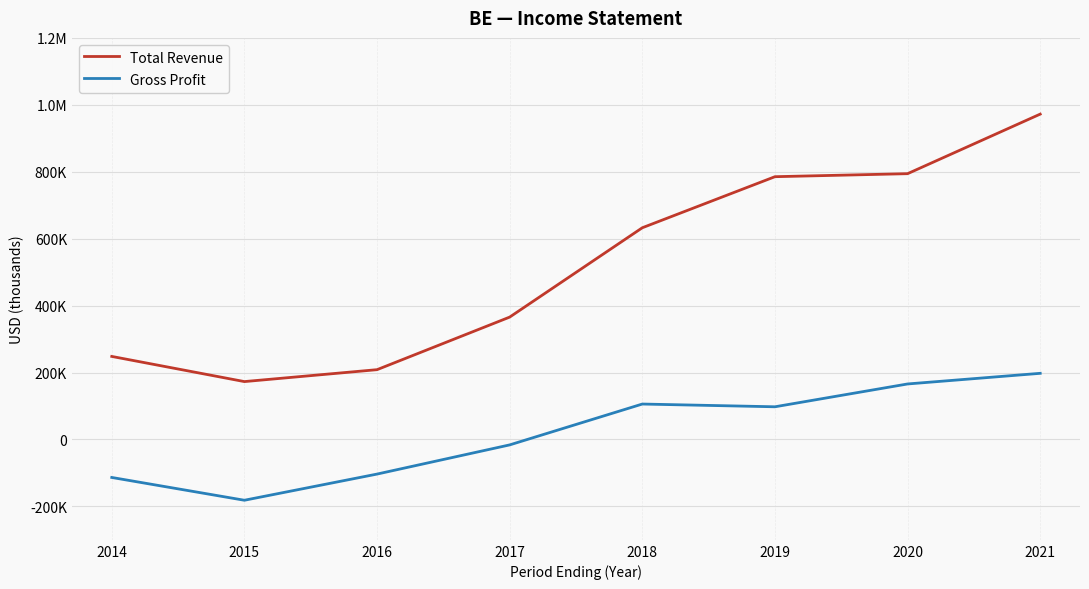

Does the chart have visible grid lines?

Yes